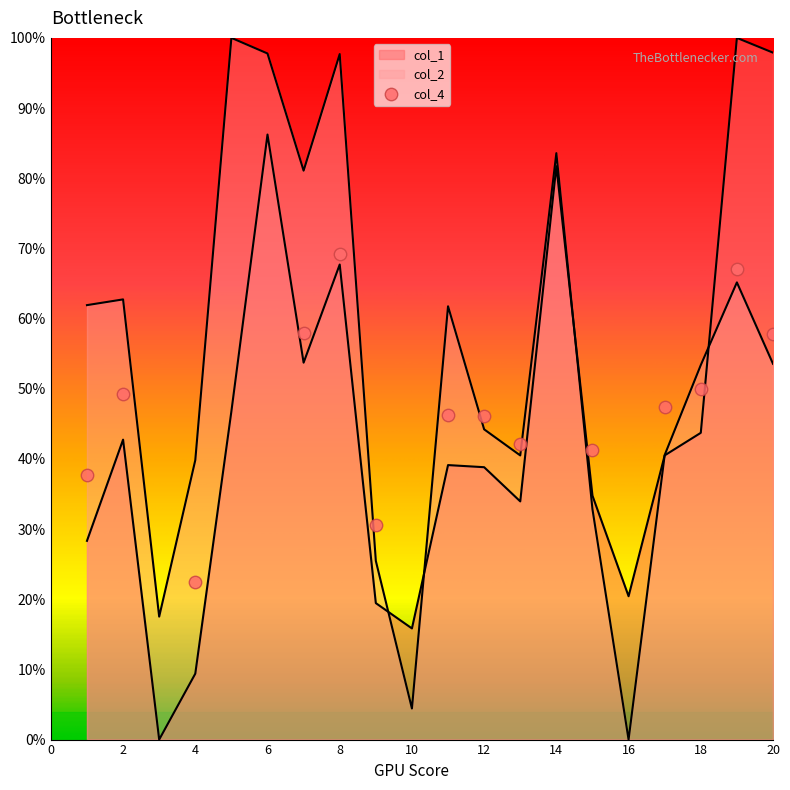

Which series reaches the minimum Y coordinate?

col_1